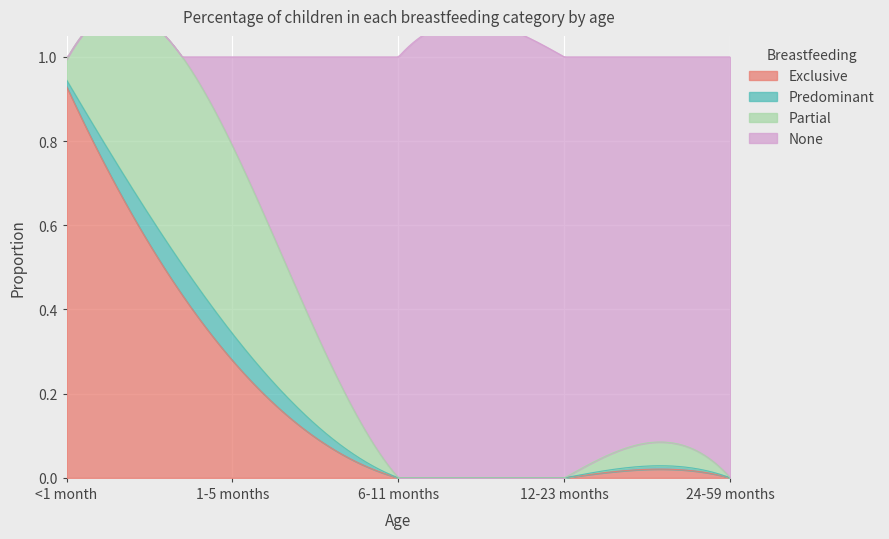

Where do None and Partial first cross each other?

1-5 months and 6-11 months